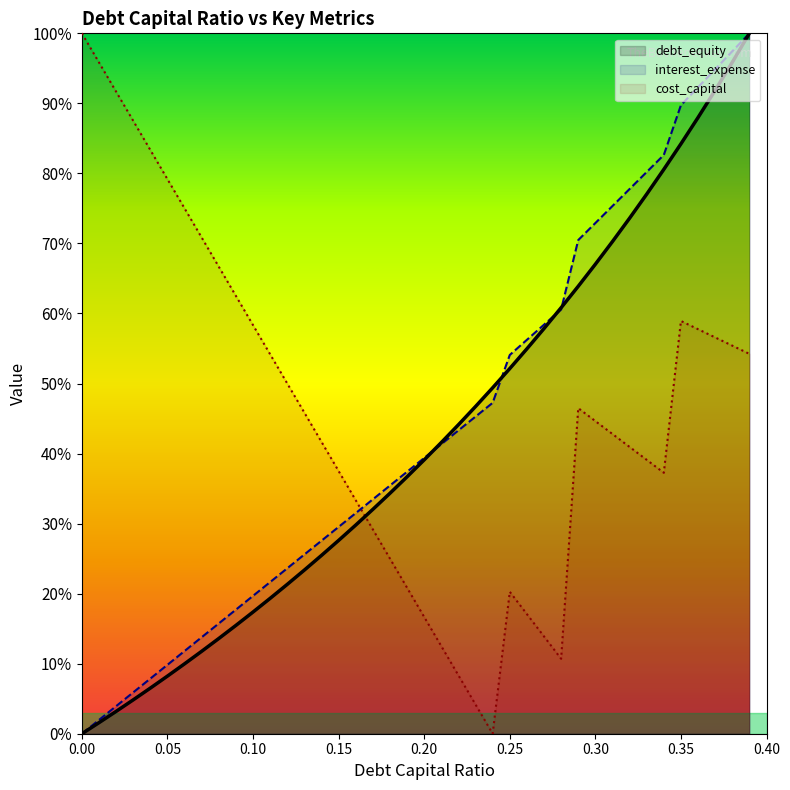

True or false: debt_equity and debt_capital intersect in this chart.

True